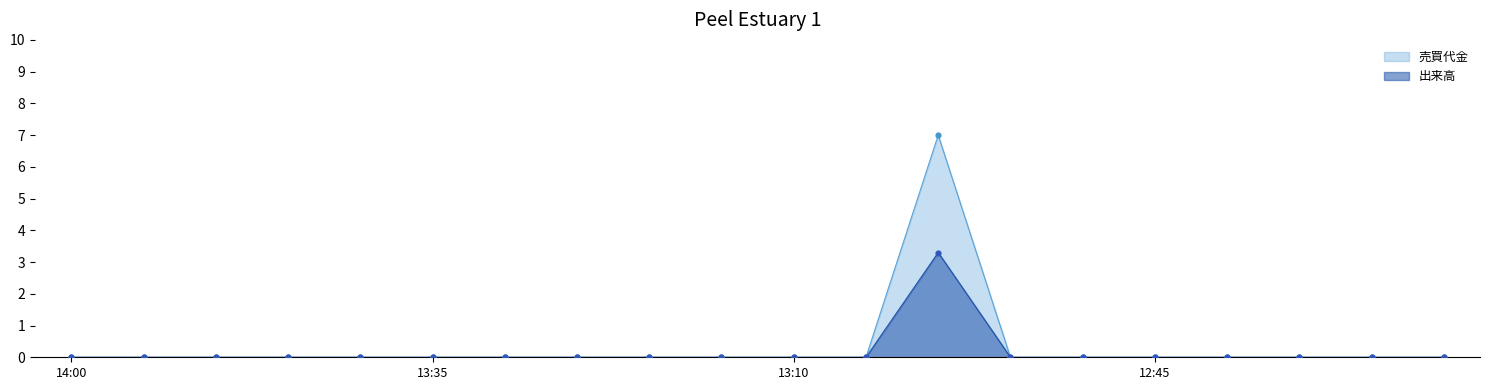

Which series has the largest Y range (max minus min)?

売買代金